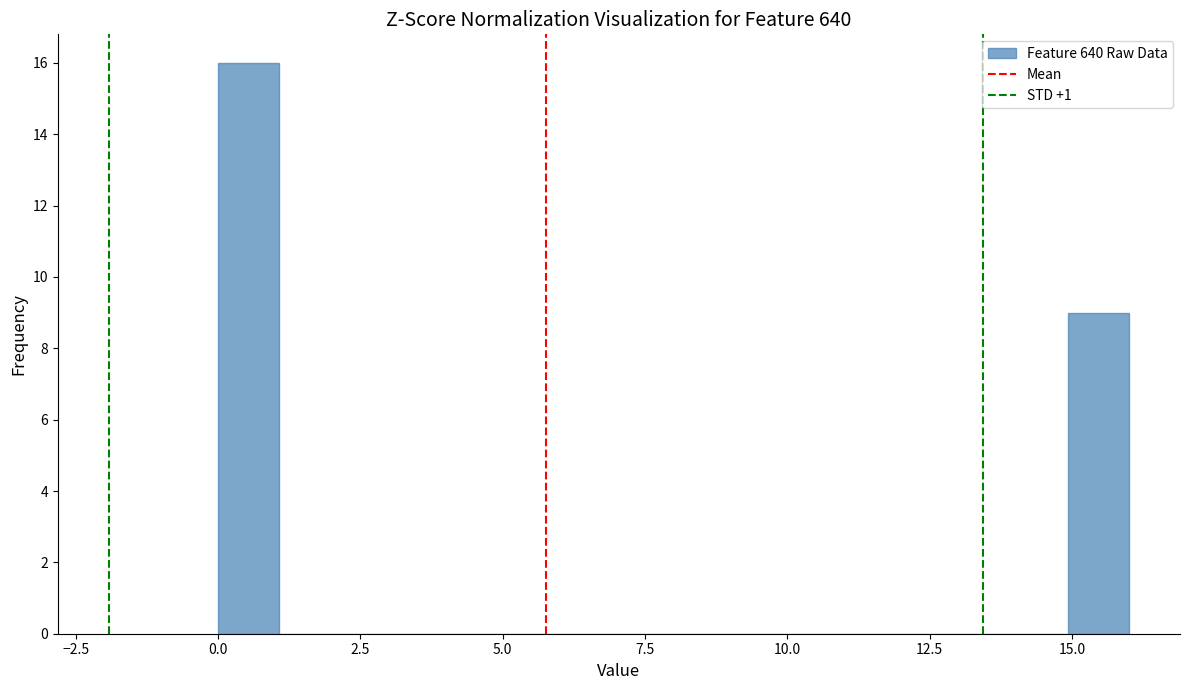

Read against the x-axis, roughly where is the centre of the tallest bar?

0.5